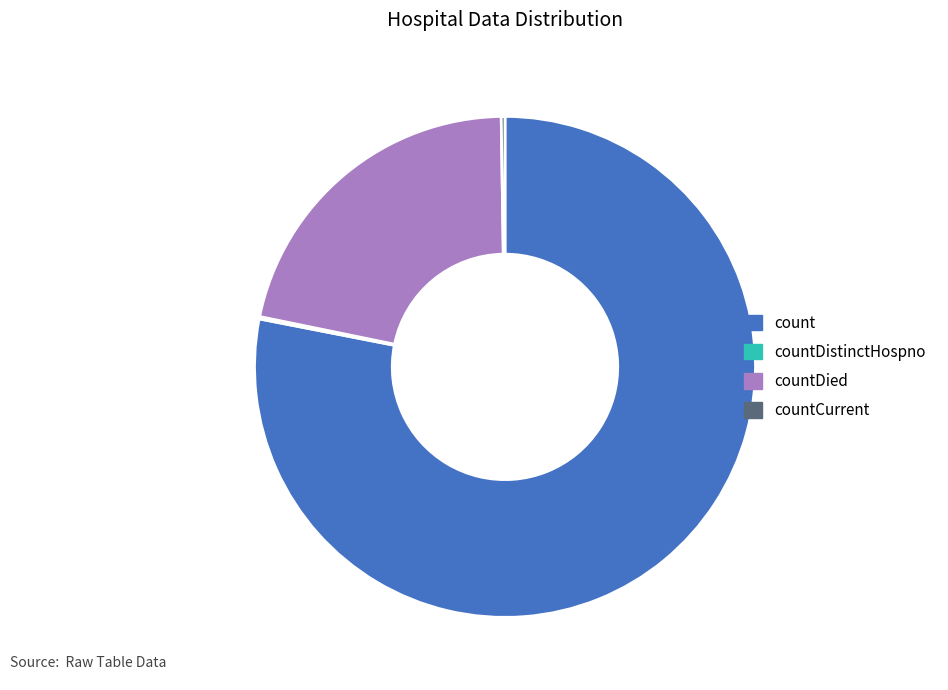

Between countDied and count, which is larger?

count